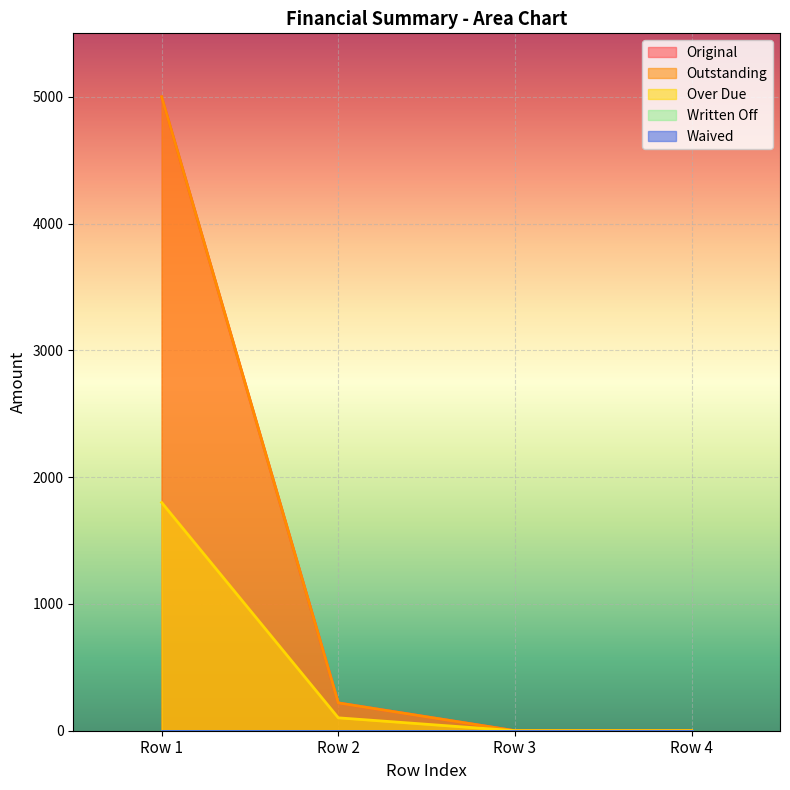

The Original series shows 219.2 at Row 2. True or false?

True